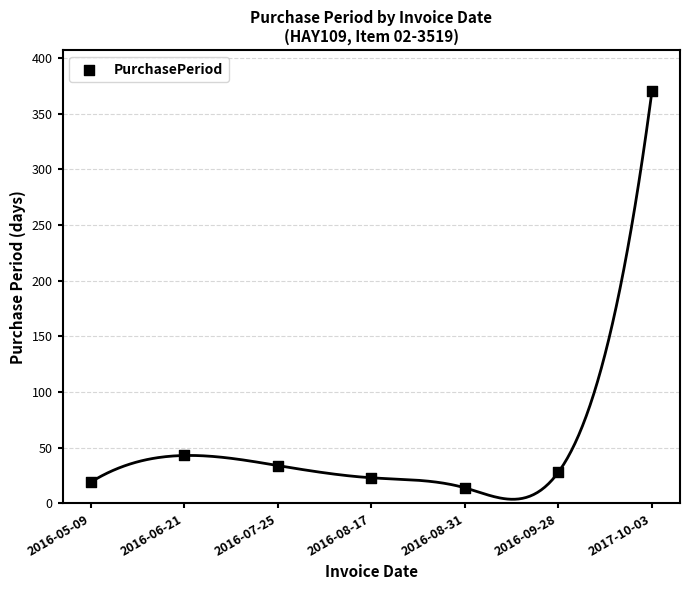

What Y value in the scatter plot is closest to 192?

43